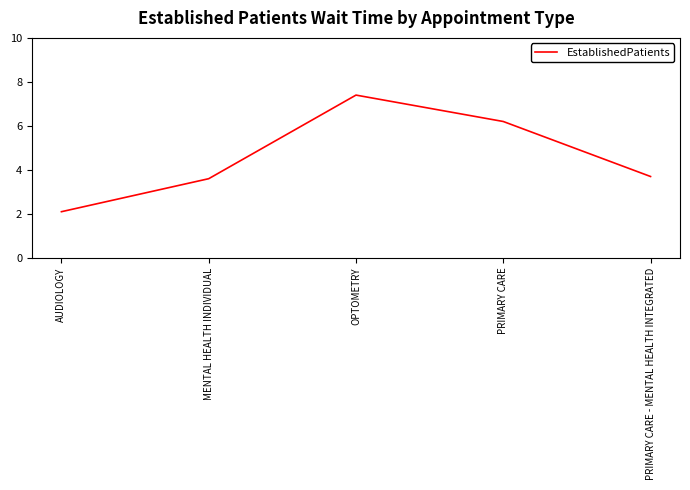

The value at MENTAL HEALTH INDIVIDUAL is 3.6. True or false?

True